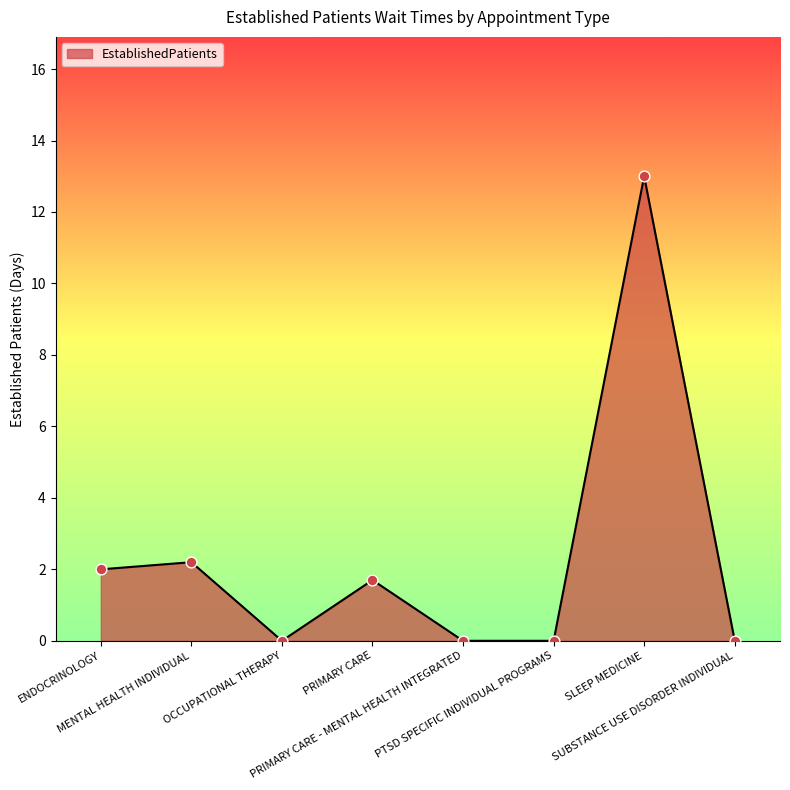

Which has a higher value, SUBSTANCE USE DISORDER INDIVIDUAL or MENTAL HEALTH INDIVIDUAL?

MENTAL HEALTH INDIVIDUAL